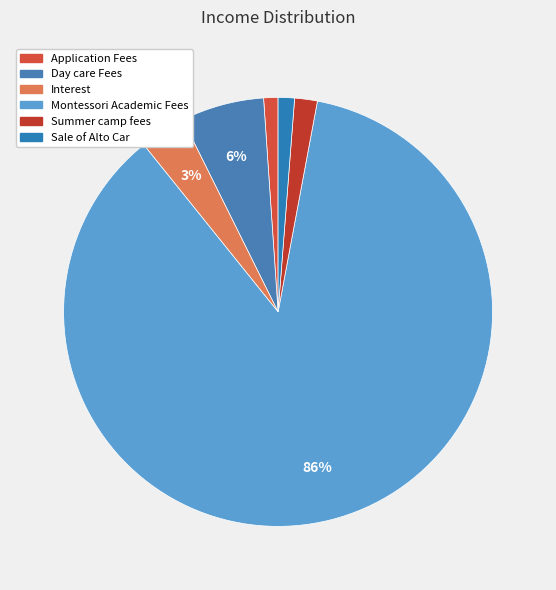

Is it true that Day care Fees is 18% of the pie?

False